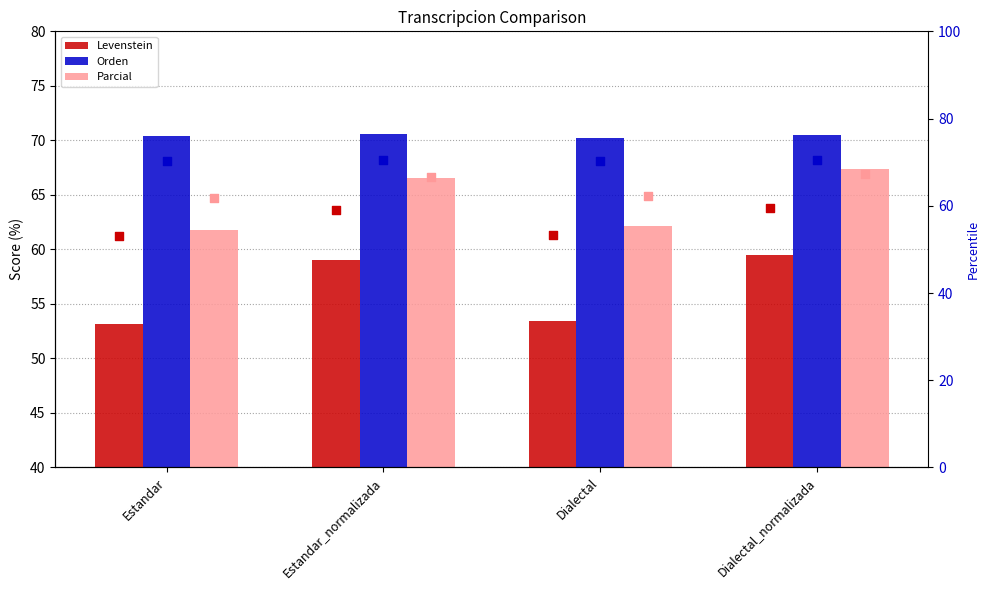

What is the total value across all series at Estandar?

370.5